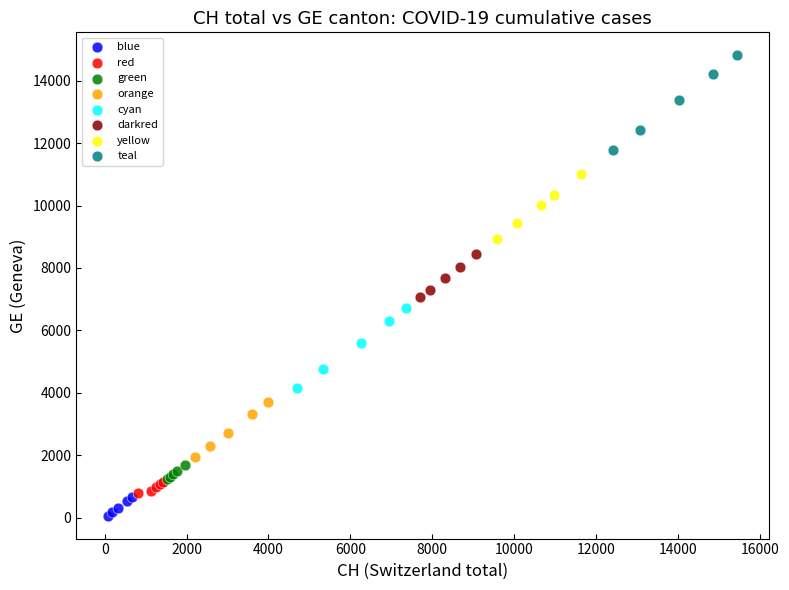

Which series reaches the maximum Y coordinate?

teal